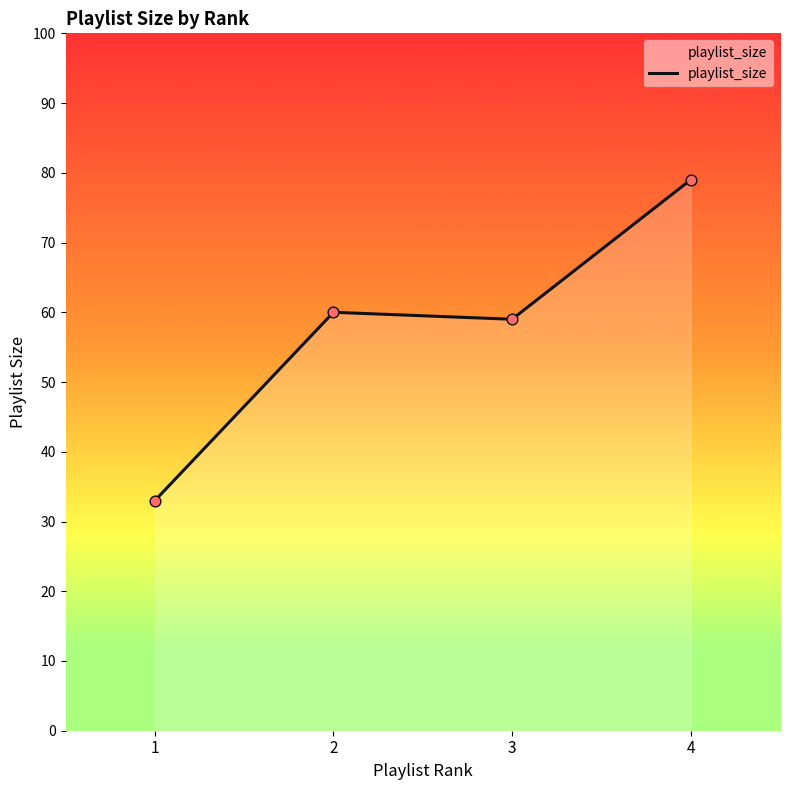

What is the change in value from 2 to 3?

-1